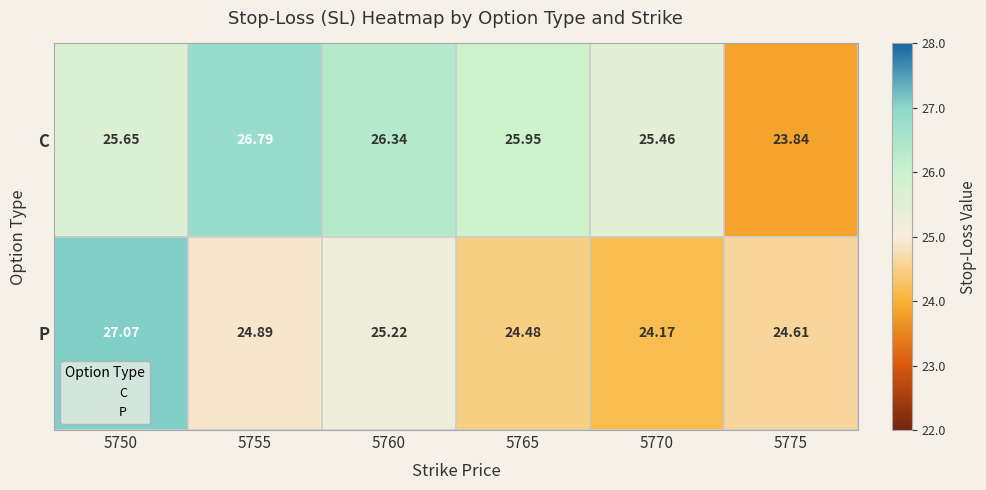

Which series has the largest total across all categories?

C